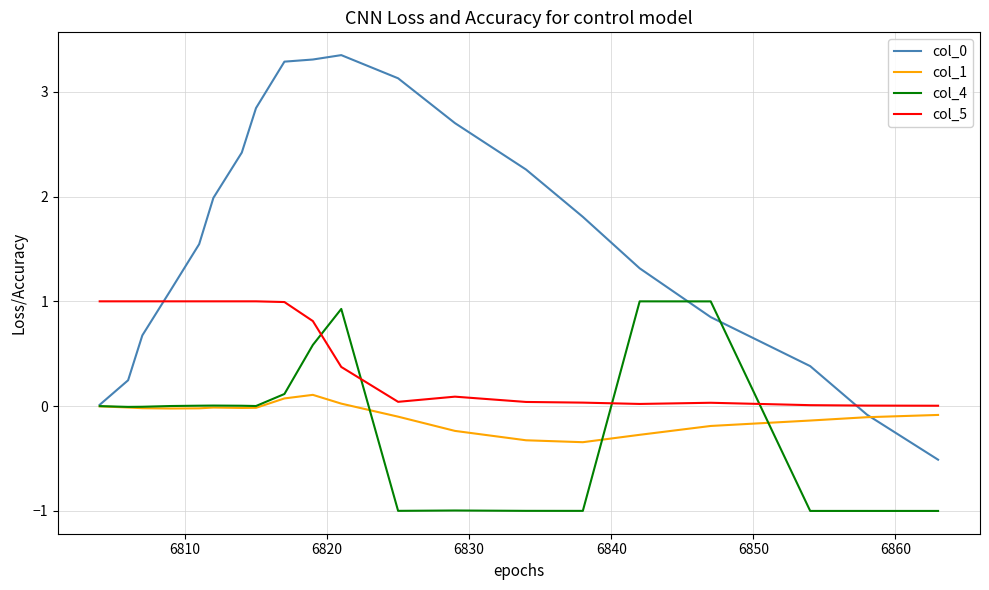

Count the number of categories in the chart.

20